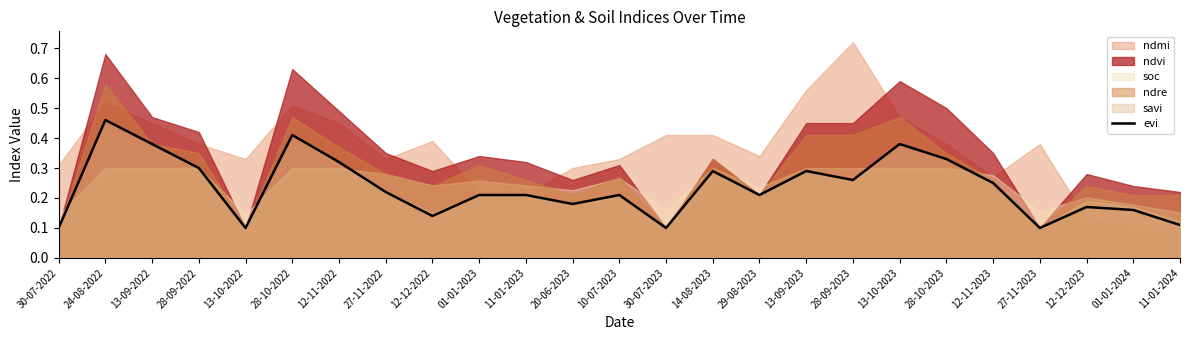

Which has a higher value, 12-12-2022 or 01-01-2023?

01-01-2023